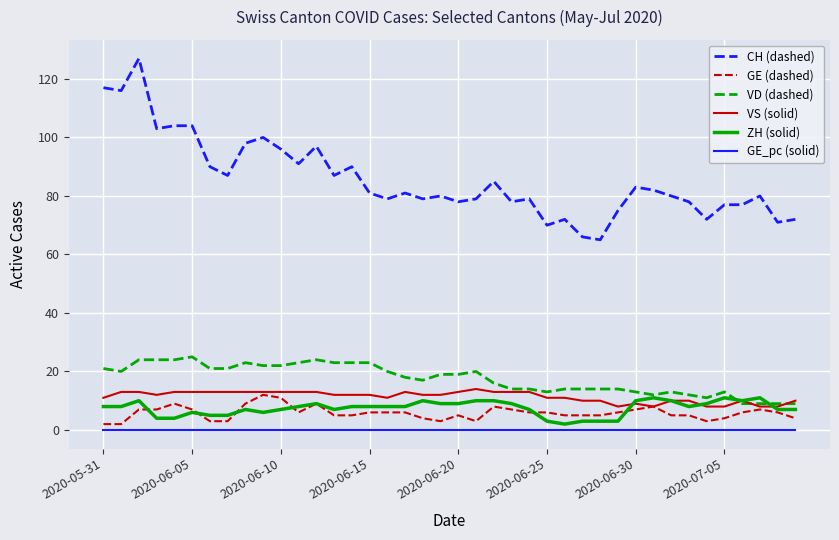

Which series has the largest total across all categories?

CH (dashed)